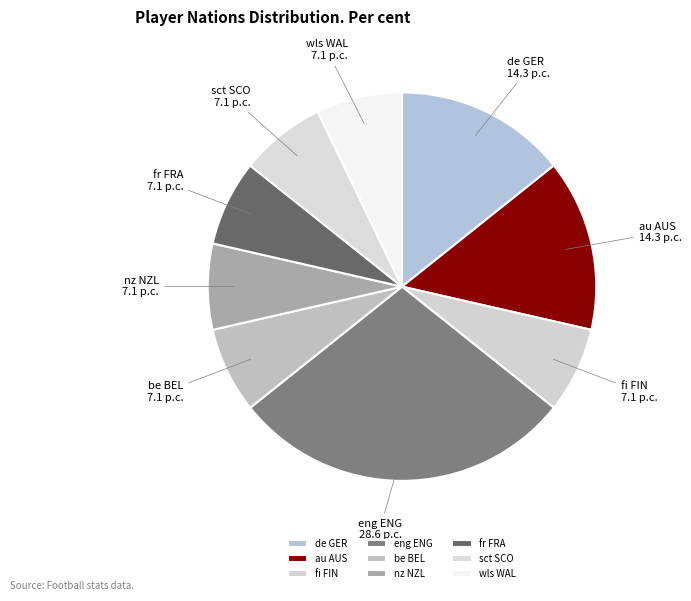

True or false: fr FRA accounts for 1% of the total.

False